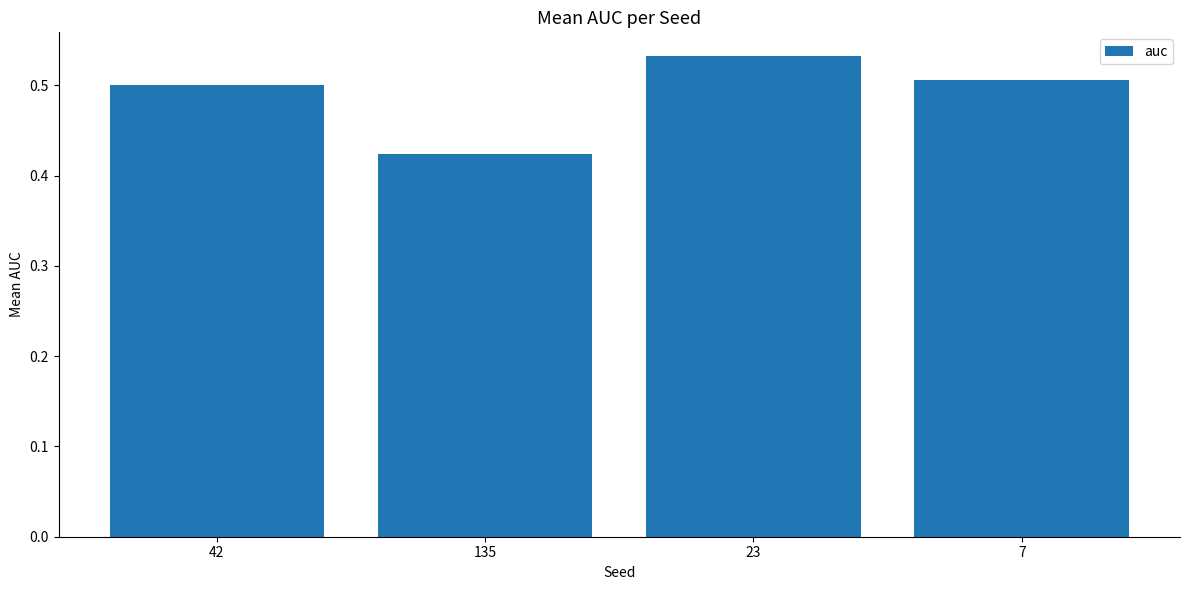

Are the bars grouped side by side (vs. stacked)?

No